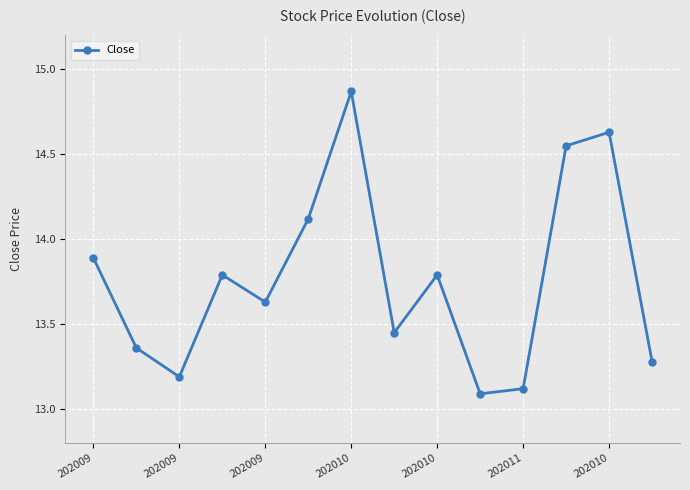

What is the difference between the second highest and minimum values?

1.5